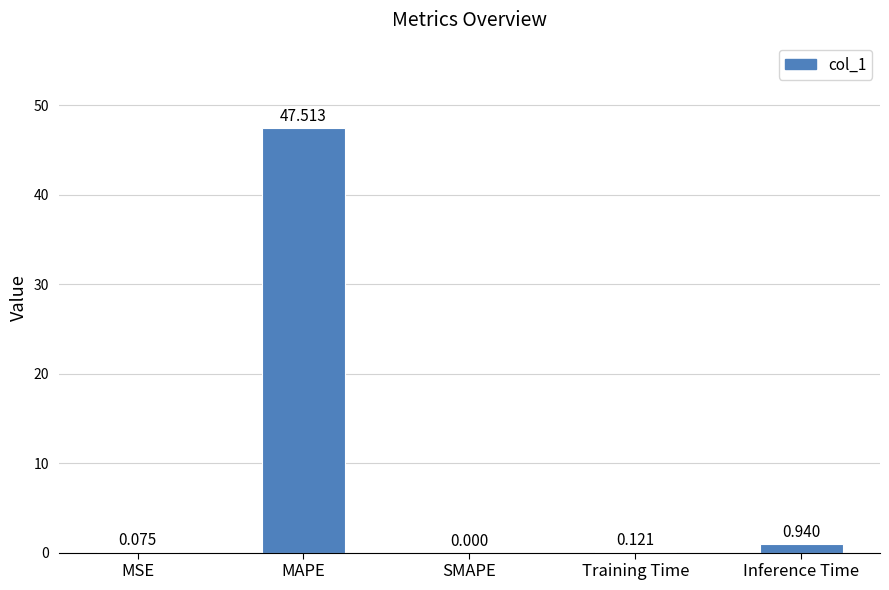

Which label corresponds to the largest value in the chart?

MAPE